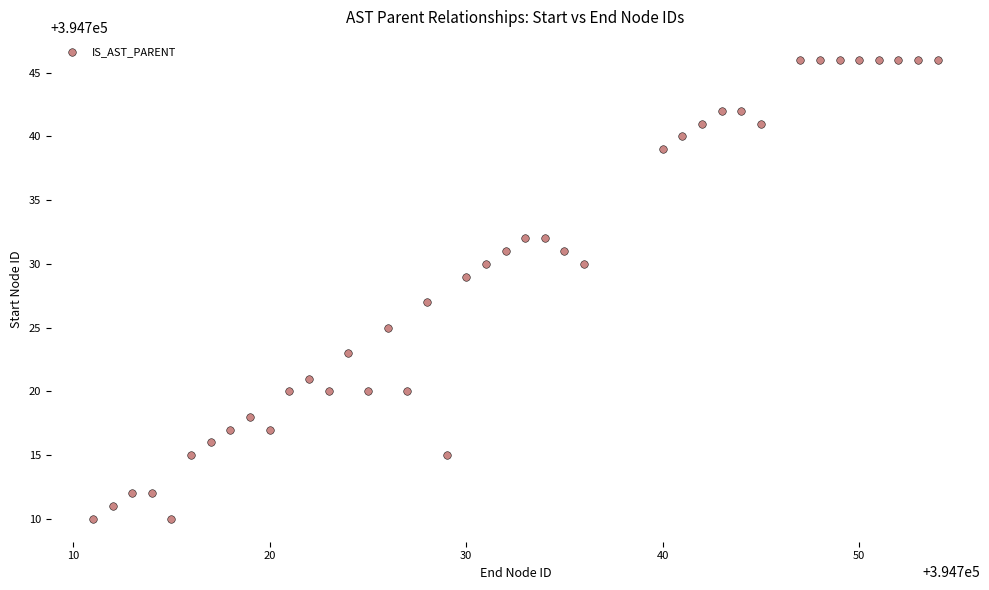

What is the range of X values (max minus min)?

43